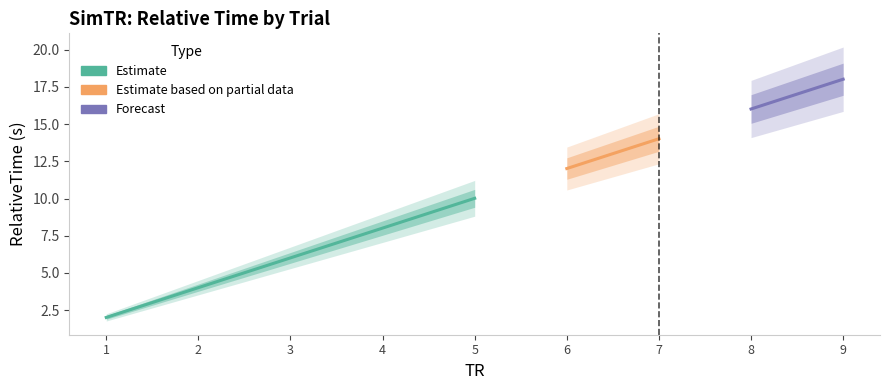

Reading right to left, extract all data points from this chart.

18.0	16.0	14.0	12.0	10.0	8.0	6.0	4.0	2.0